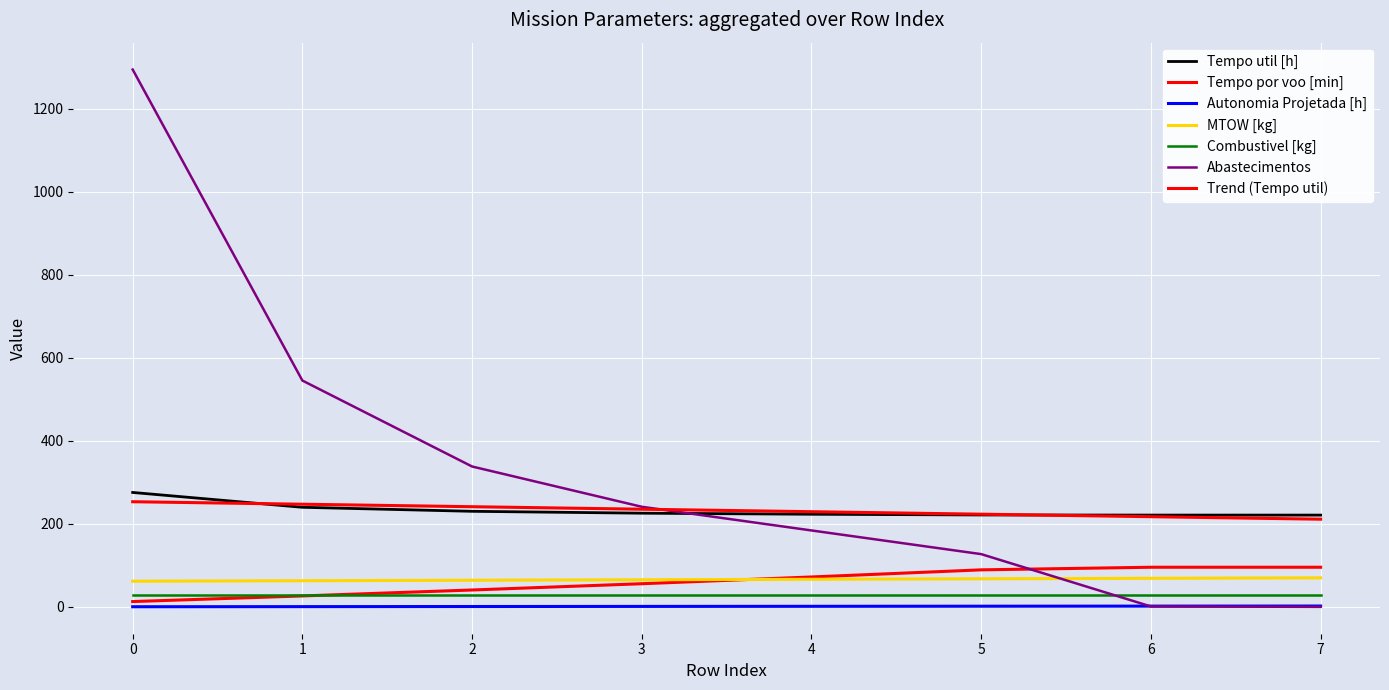

The value of Autonomia Projetada [h] at 7 is 2.0. True or false?

True